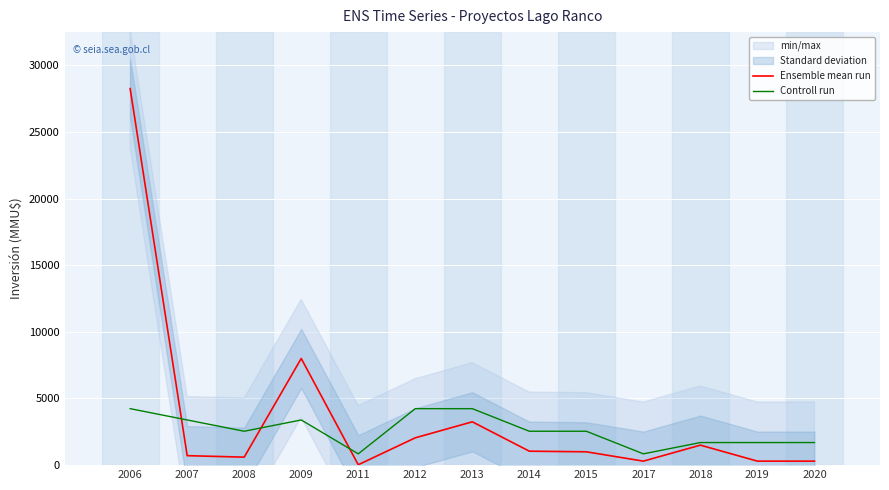

The Ensemble mean run series shows 300.0 at 2020. True or false?

True